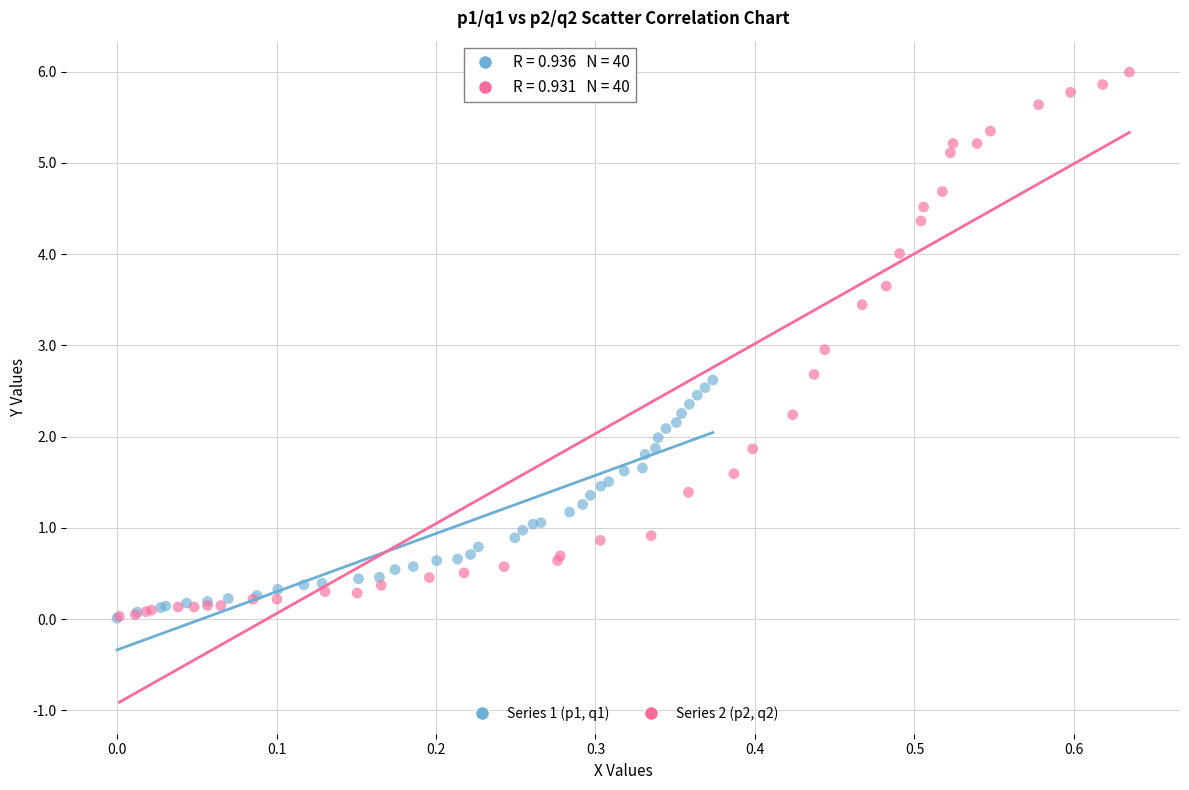

Which series reaches the maximum Y coordinate?

Series 2 (p2, q2)